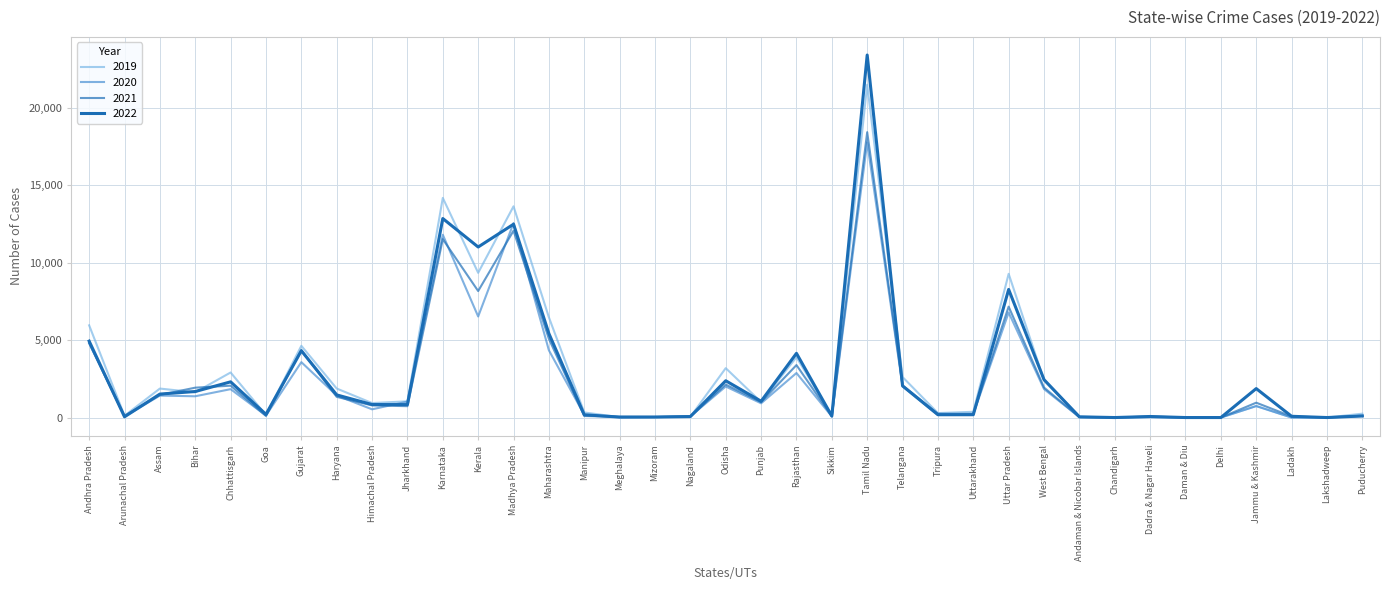

At which category is the sum across all series the highest?

Tamil Nadu